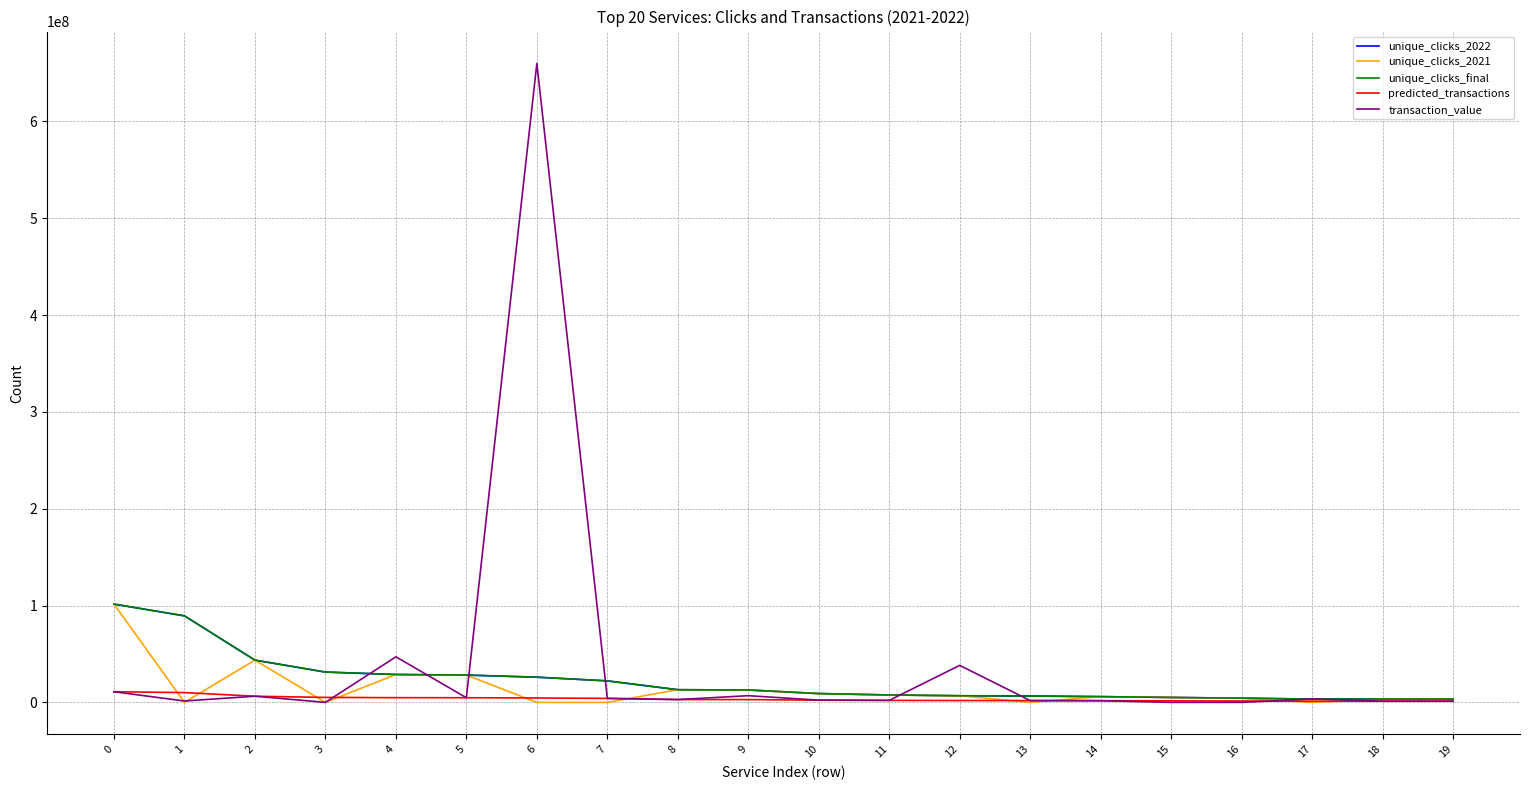

Does the chart have visible grid lines?

Yes